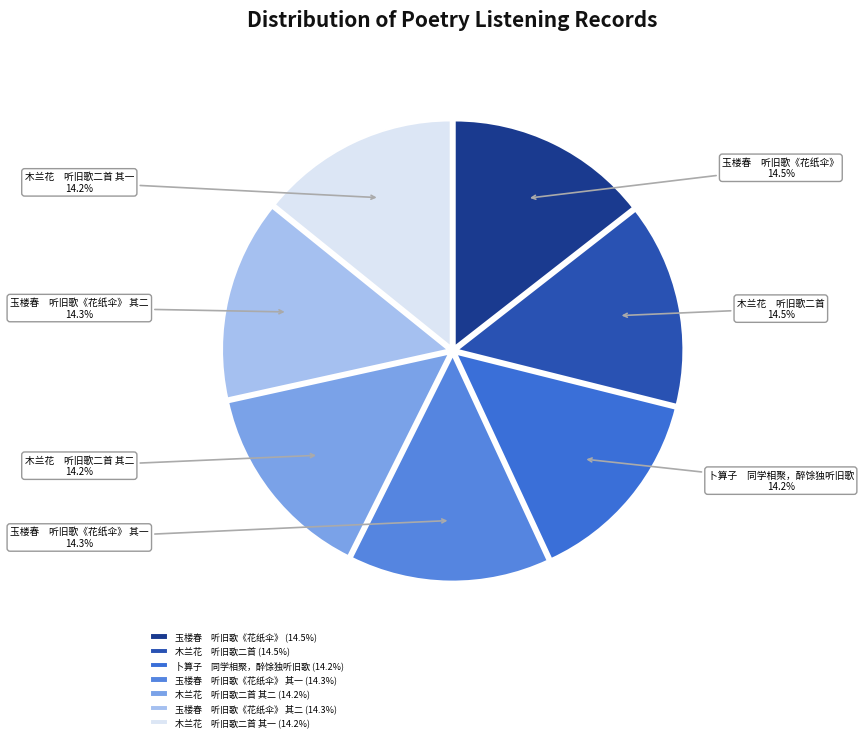

Combined, what portion of the pie is 卜算子 同学相聚，醉馀独听旧歌 and 玉楼春 听旧歌《花纸伞》?

28.6%